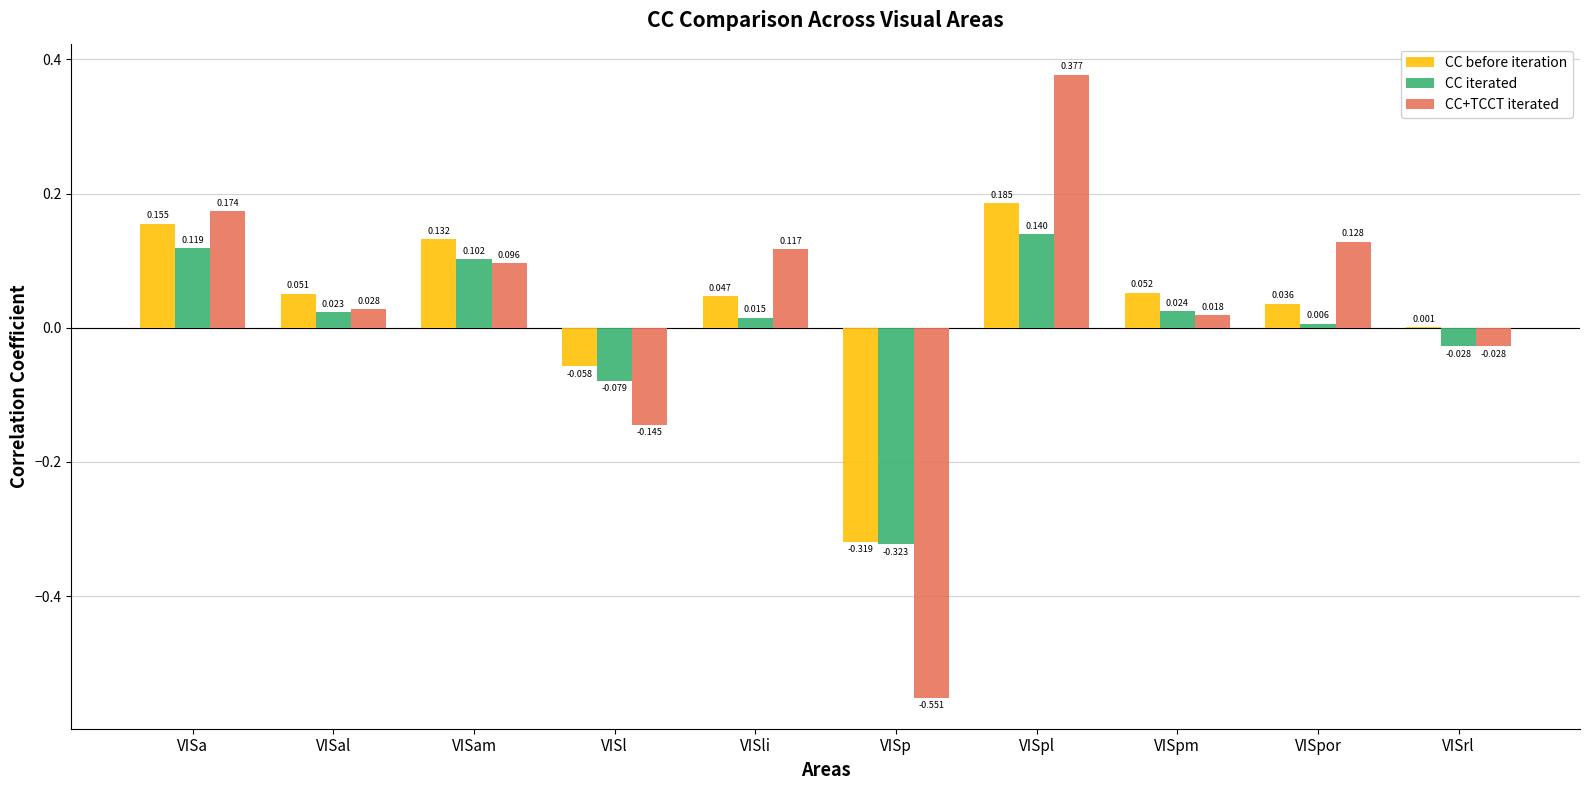

At which category is the sum across all series the highest?

VISpl